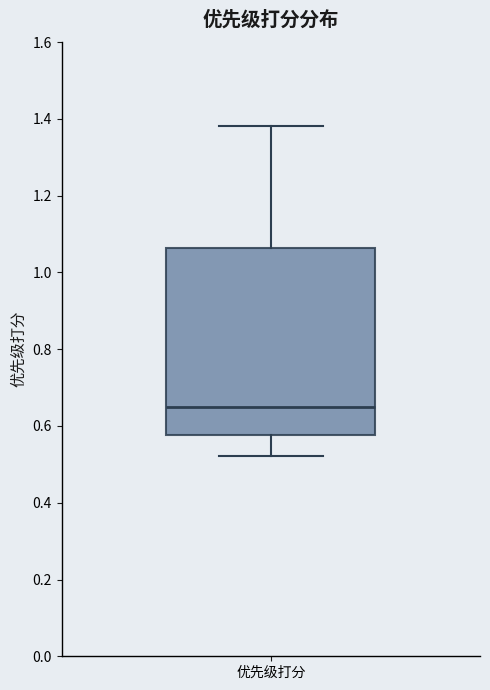

Read this box plot against the y-axis: the position of the median line, the range covered by the box, and the ends of both whiskers. The values are not printed on the chart, so give them approximately, as read against the axis.

median 0.66, box 0.58 to 1.06, whiskers 0.52 to 1.38